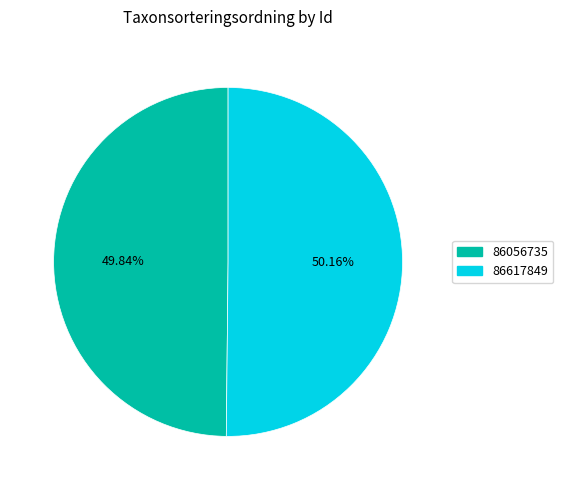

What is the ratio of the value at 86056735 to the value at 86617849?

1.0